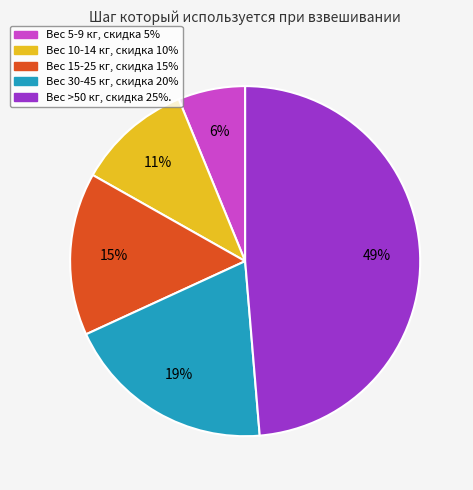

True or false: Вес 10-14 кг, скидка 10% accounts for 11% of the total.

True